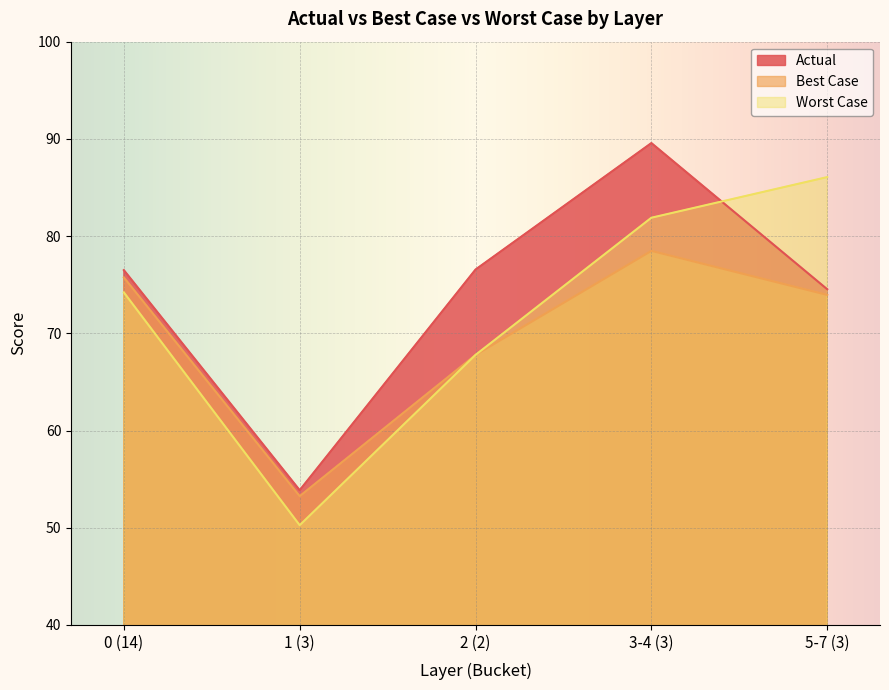

After their last crossing, which series has the higher values: Actual or Worst Case?

Worst Case